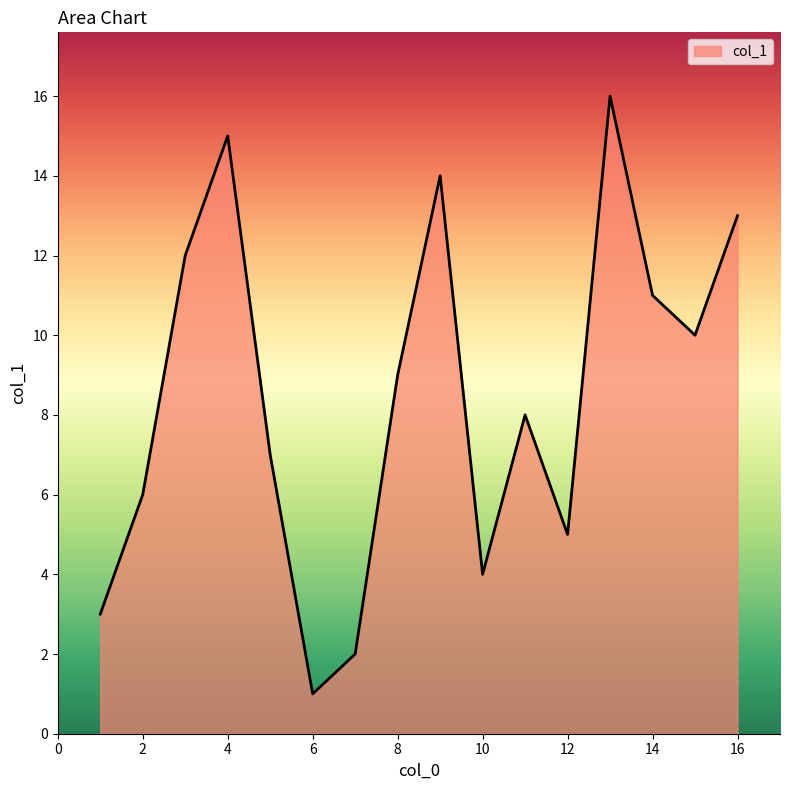

How many lines are shown in the chart?

1